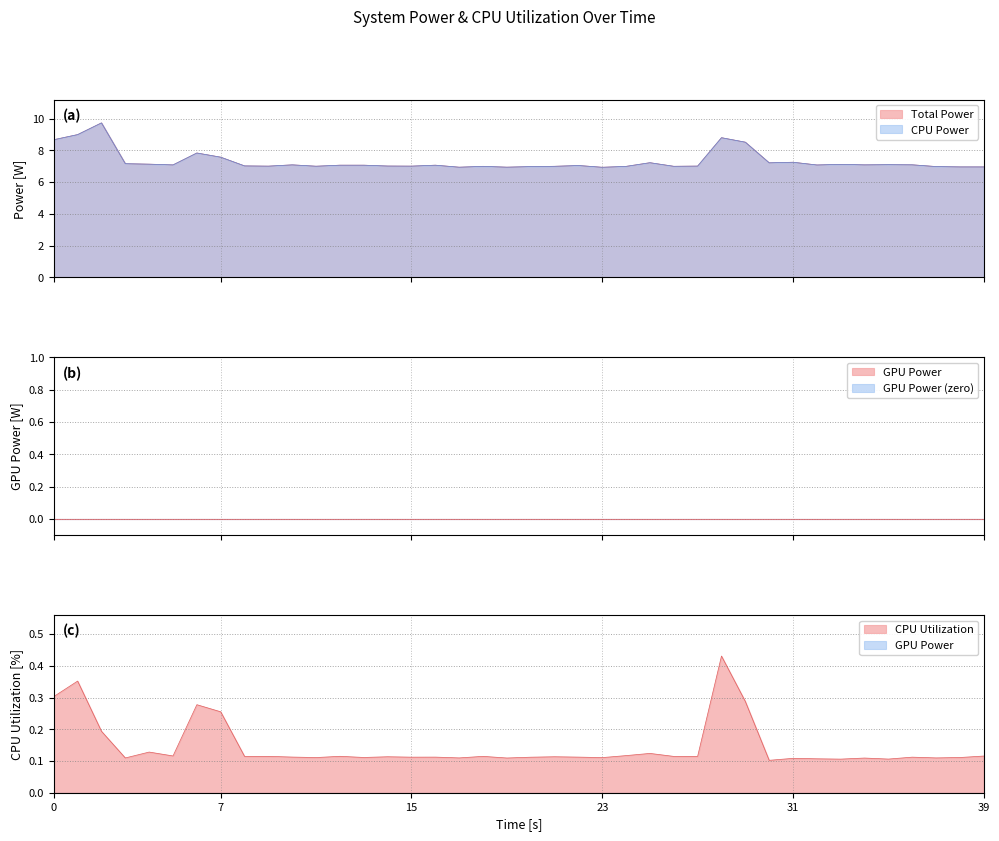

True or false: CPU Utilization has more than 1 interior local peaks.

True